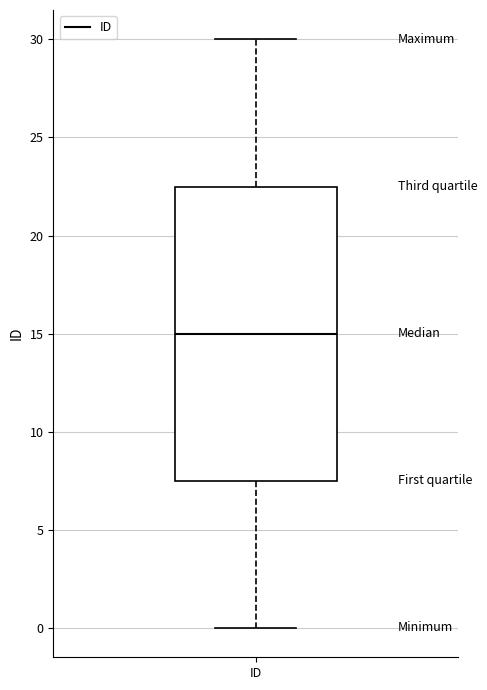

Where is the upper edge of the box for ID on the y-axis? The values are not printed on the chart, so give them approximately, as read against the axis.

22.5